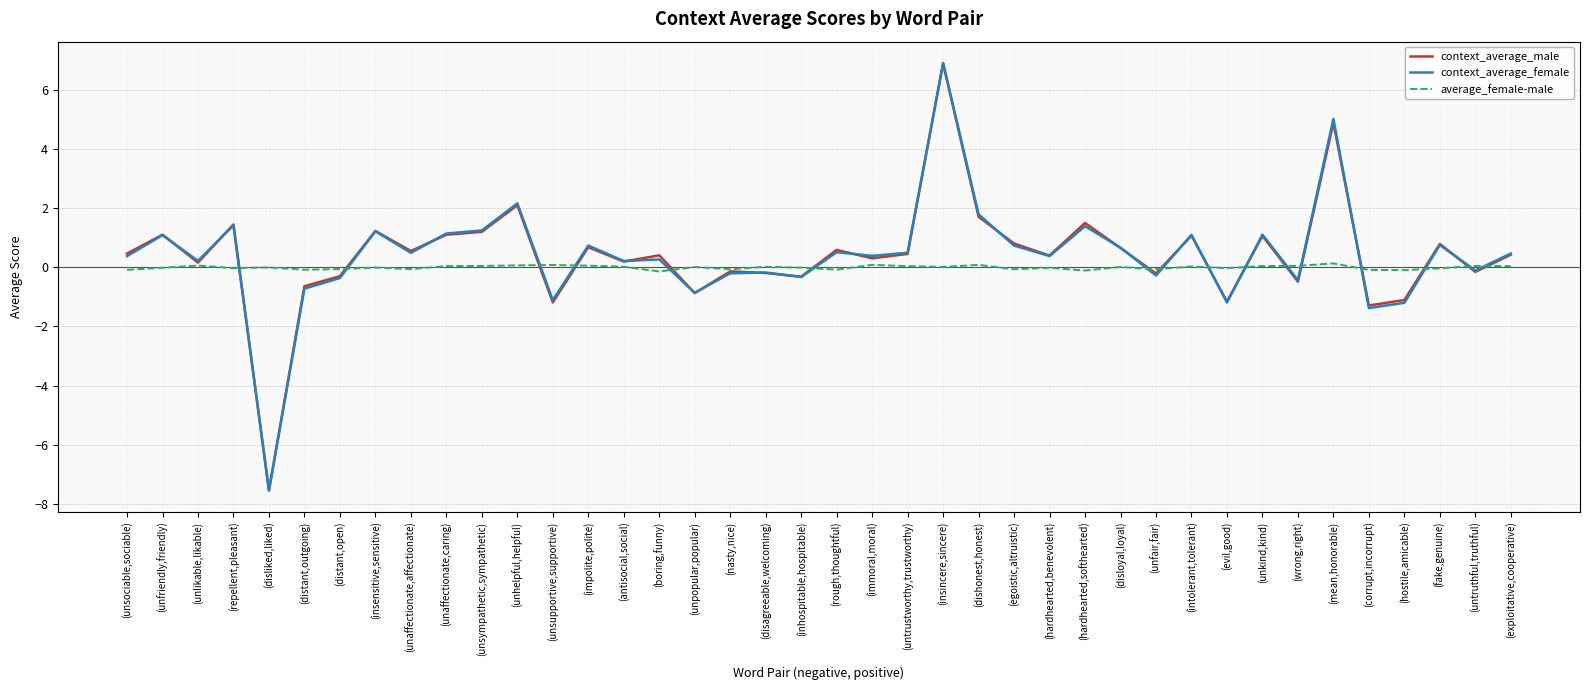

What is the sum of all context_average_female values?

16.4